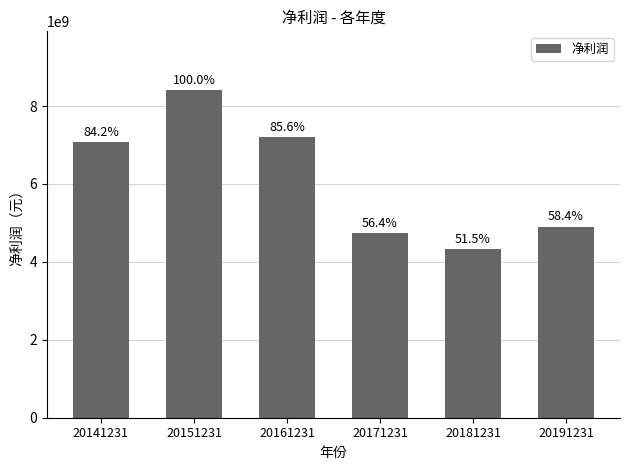

How many bars are there in total?

6